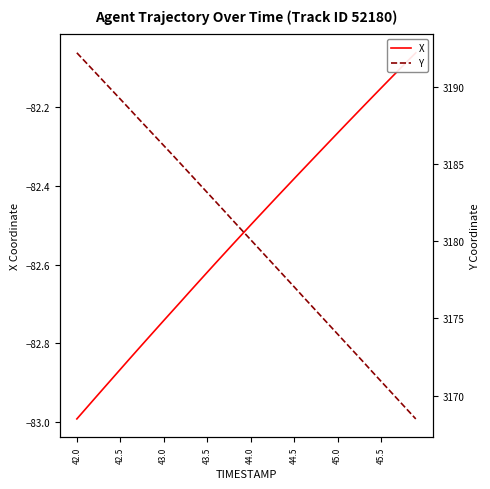

The value of X at 44.0 is -110.5. True or false?

False